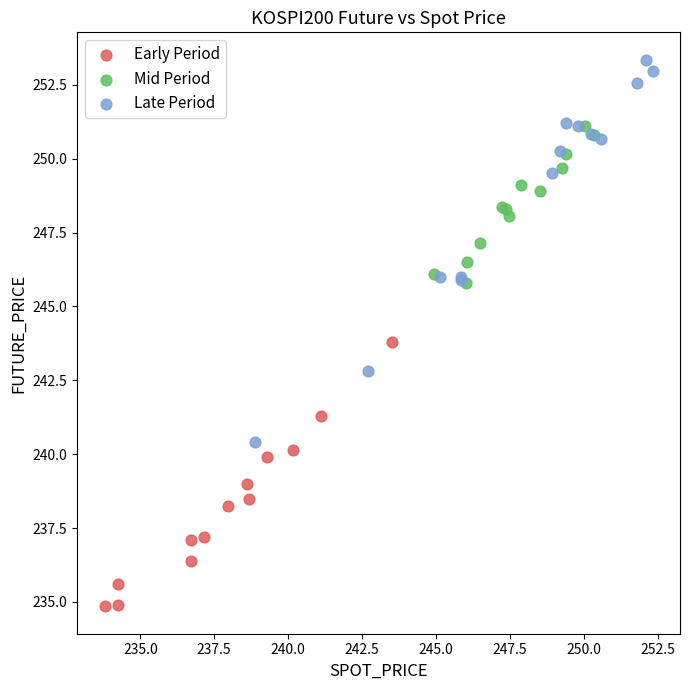

What are all the series names shown in the legend?

Early Period, Mid Period, Late Period